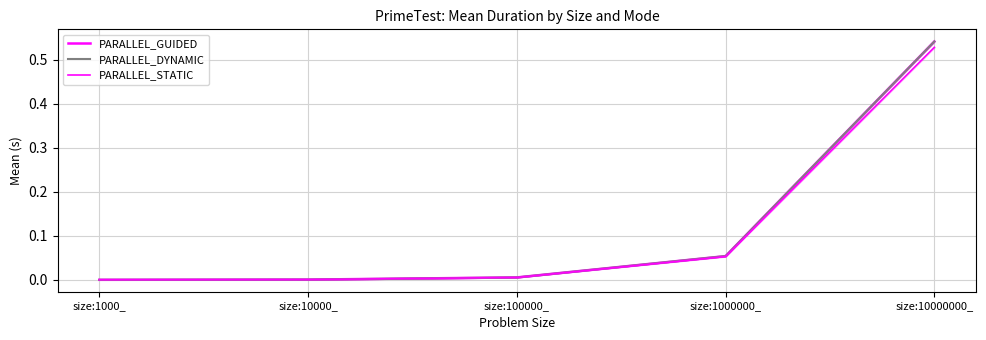

True or false: PARALLEL_DYNAMIC and PARALLEL_GUIDED intersect in this chart.

True